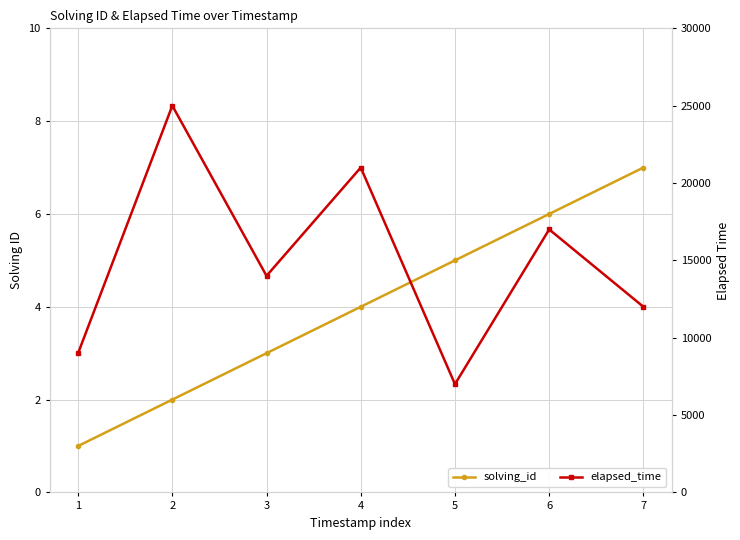

How many values in the solving_id series exceed 4?

3